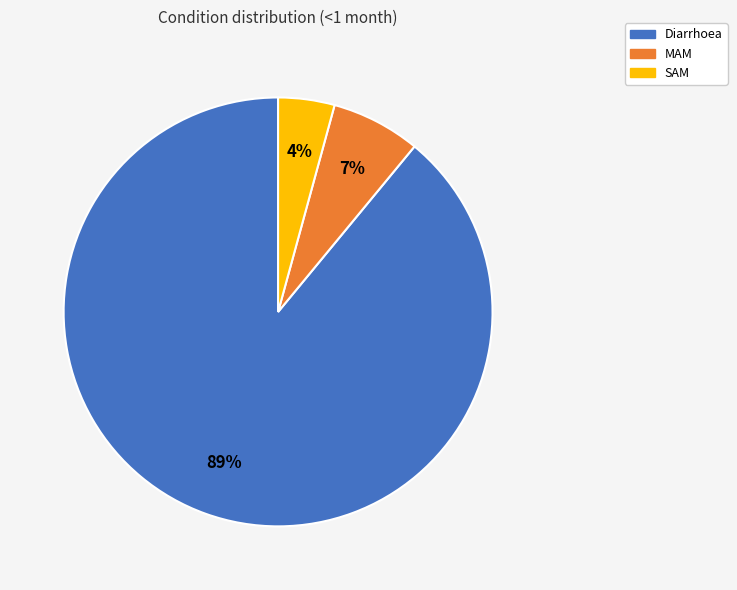

Is the sum of Diarrhoea and MAM greater than half?

Yes